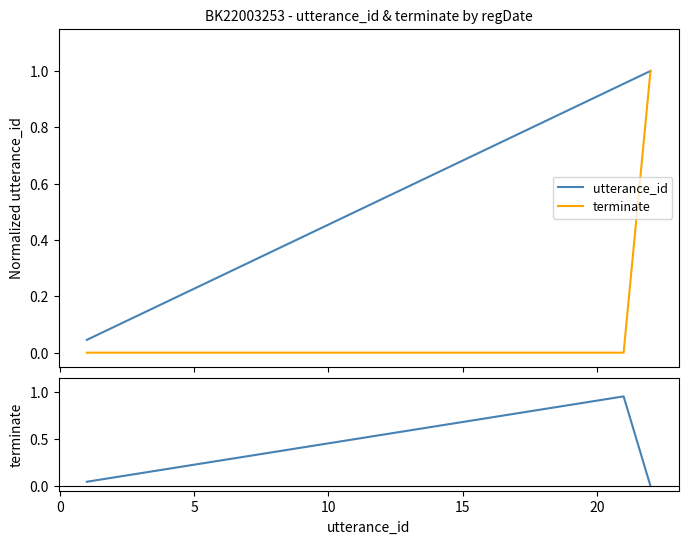

Is it true that terminate equals -0.6 at 20?

False